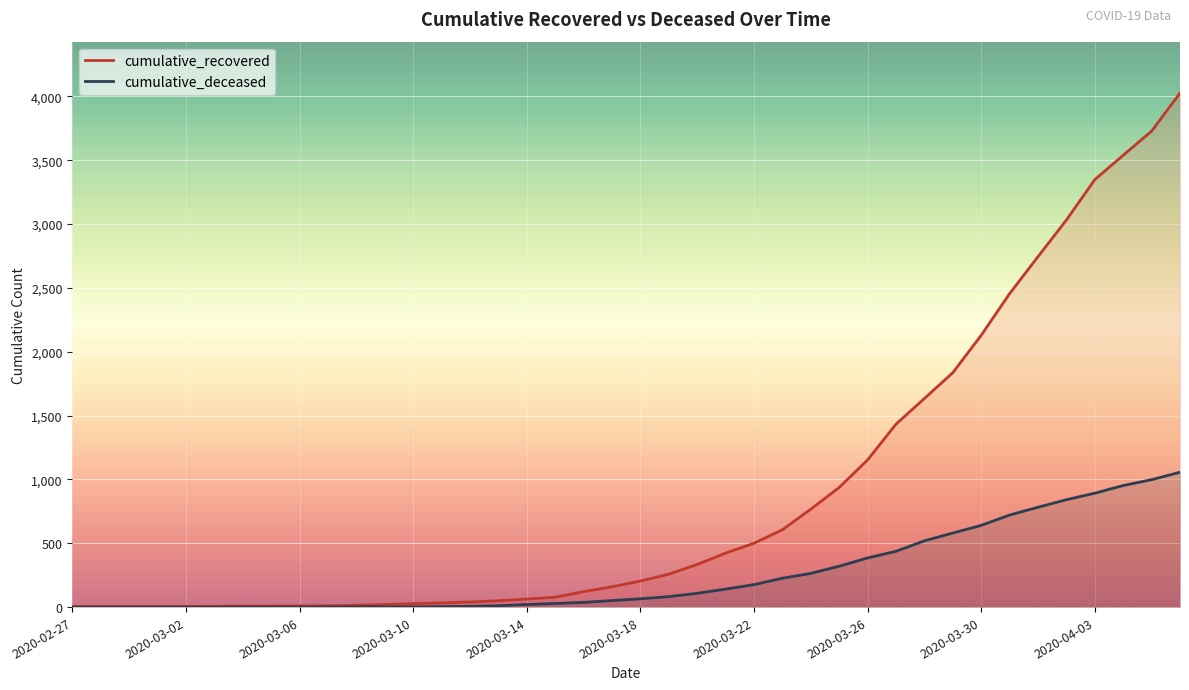

Read the cumulative_recovered value at 14.

40